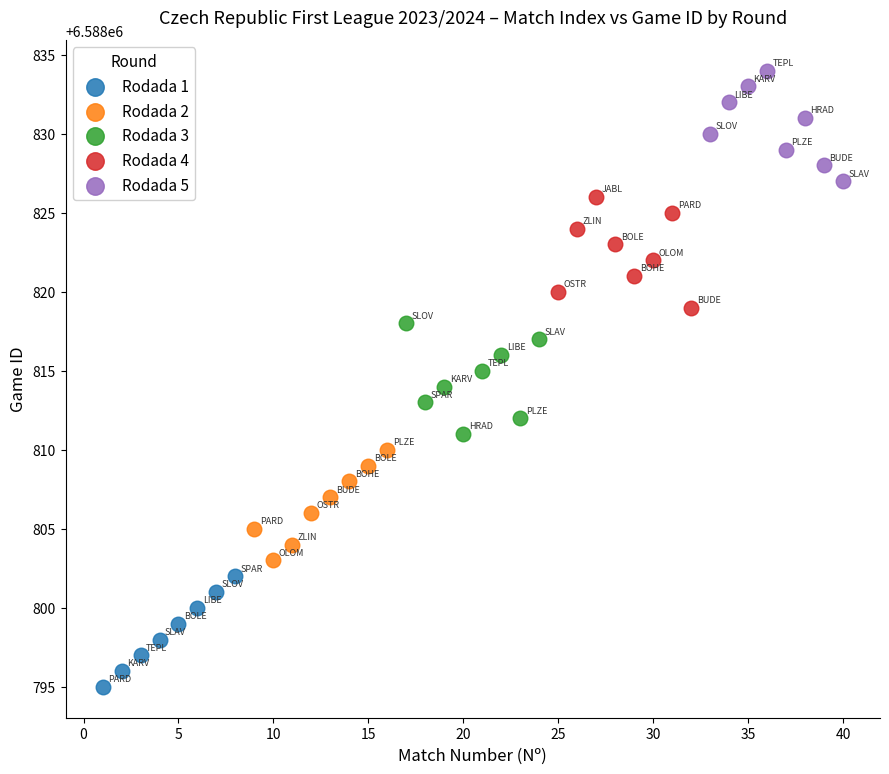

Which series contains the highest Y value?

Rodada 5